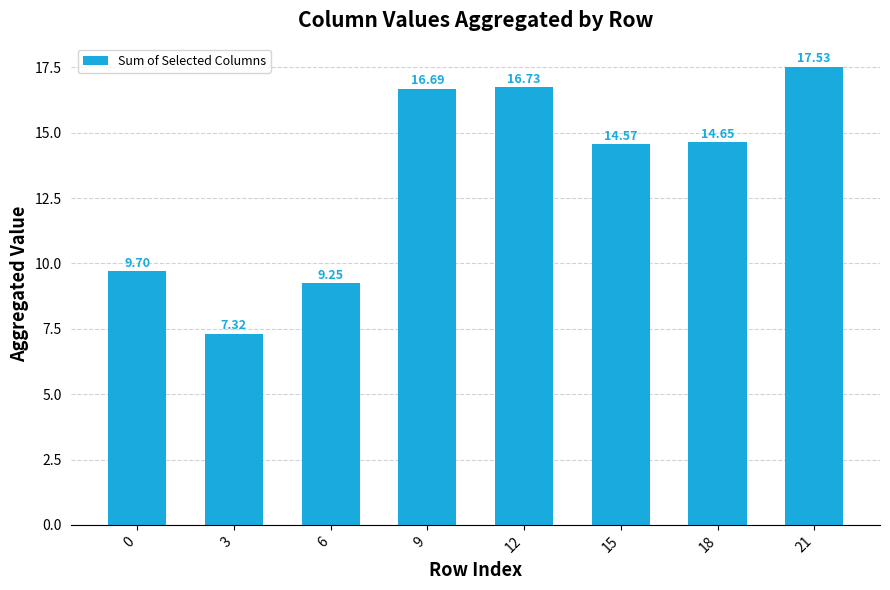

Rank the categories by value from highest to lowest.

21, 12, 9, 18, 15, 0, 6, 3